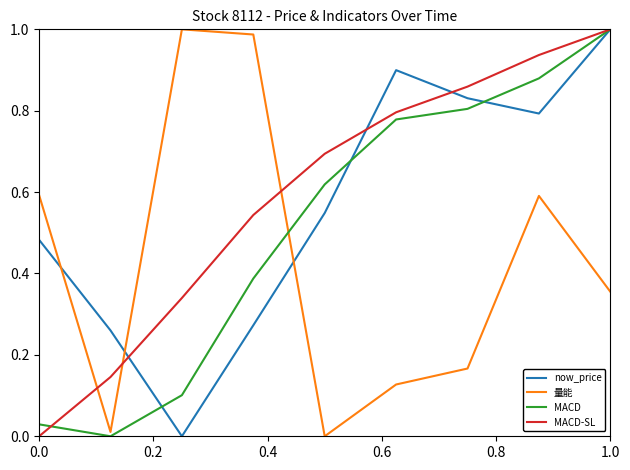

After their last crossing, which series has the higher values: 量能 or MACD-SL?

MACD-SL